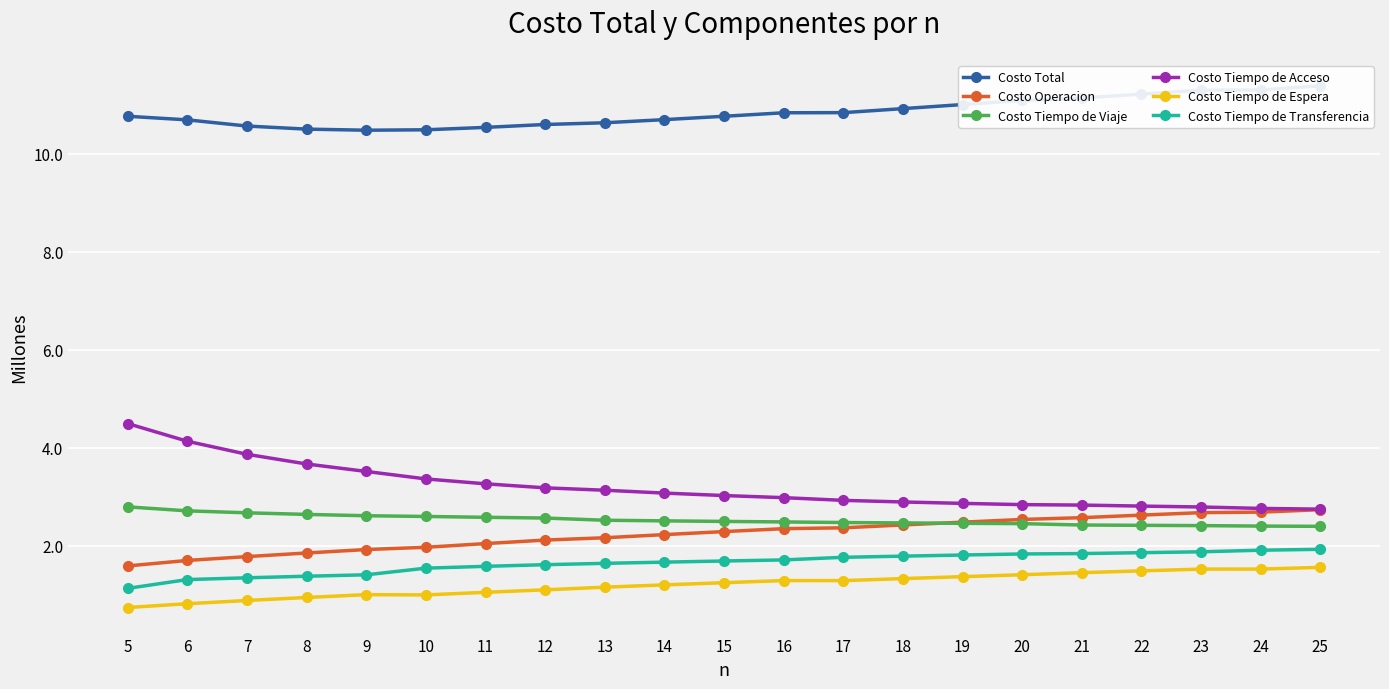

Reading left to right, list all the values displayed in this chart.

Costo Total: 10765784.8	10692801.6	10566586.1	10503765.4	10481570.7	10490323.5	10539328.7	10598312.5	10633568.0	10697485.0	10765896.0	10837470.7	10839881.5	10922214.4	11005095.4	11088293.9	11138314.1	11218561.8	11298644.0	11303513.0	11386419.3
Costo Operacion: 1592700.6	1704679.6	1782729.1	1856606.3	1927043.0	1973018.4	2048477.5	2120130.5	2167426.4	2231438.7	2293154.9	2352763.3	2370092.9	2428643.4	2485424.9	2540650.8	2577421.2	2629189.4	2679887.2	2690264.4	2740036.3
Costo Tiempo de Viaje: 2797441.1	2716106.3	2676064.2	2643627.9	2616446.7	2601706.9	2584594.6	2569490.0	2524607.8	2511905.9	2500511.2	2490156.1	2477872.4	2469676.0	2462115.7	2455210.1	2427223.0	2421014.8	2415133.9	2405321.9	2400443.9
Costo Tiempo de Acceso: 4495949.9	4135690.4	3869598.0	3672011.0	3519944.7	3367186.2	3267609.8	3185678.4	3136853.2	3078365.7	3028388.2	2985288.6	2930101.6	2897355.6	2868547.0	2842894.4	2833951.2	2813303.9	2794889.0	2765931.7	2750902.7
Costo Tiempo de Espera: 744395.5	821917.4	887774.6	949033.1	1006550.3	1001166.6	1054422.4	1105148.3	1159217.3	1205831.1	1250689.1	1293994.1	1293163.5	1334152.5	1373941.1	1412737.2	1455135.6	1492040.7	1527896.9	1528729.7	1563288.0
Costo Tiempo de Transferencia: 1135297.7	1314408.0	1350420.2	1382487.1	1411586.0	1547245.4	1584224.4	1617865.3	1645463.4	1669943.6	1693152.5	1715268.6	1768651.1	1792387.0	1815066.6	1836801.4	1844583.1	1863013.0	1880836.9	1913265.2	1931748.4